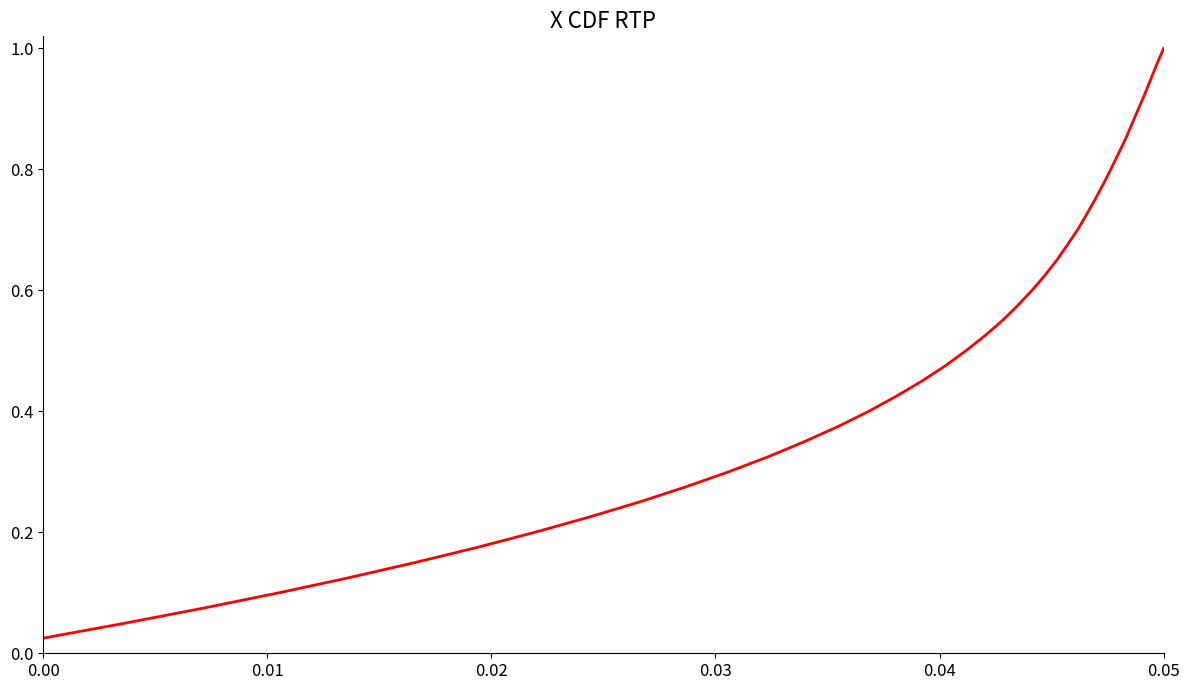

Which label corresponds to the largest value in the chart?

0.05